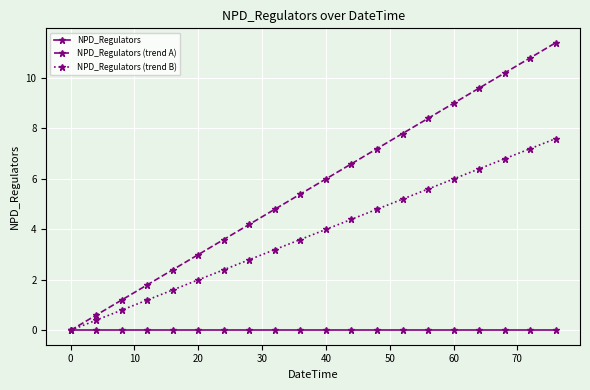

At how many categories does at least one series exceed 5?

11